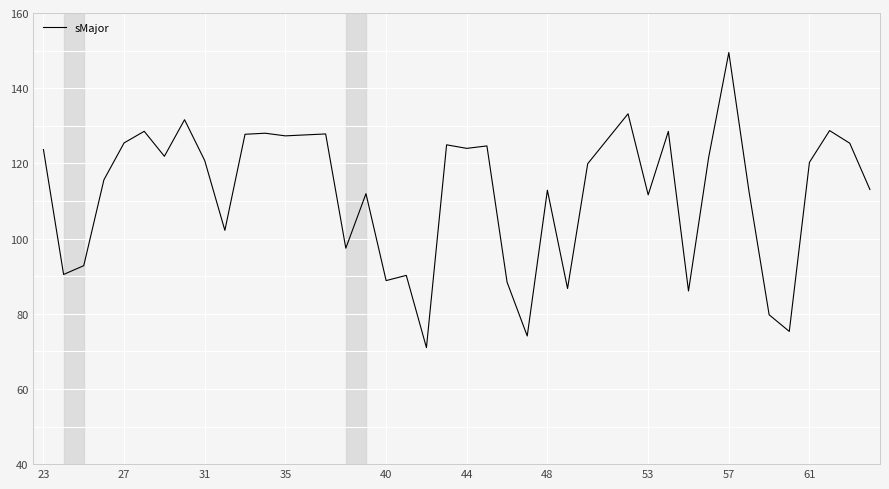

What is the difference between the maximum and minimum values?

78.5